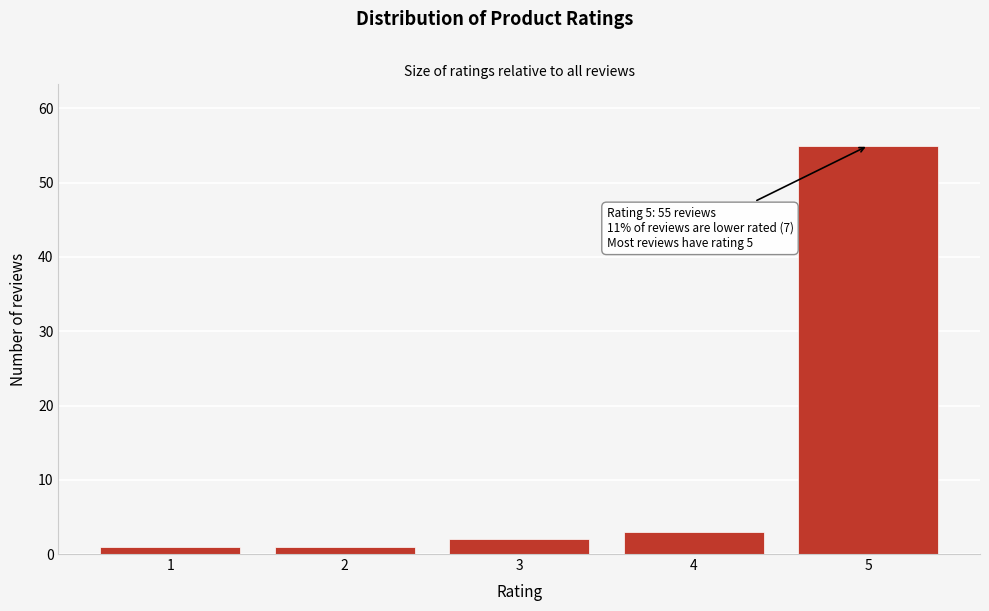

Reading right to left, extract all data points from this chart.

5=55	4=3	3=2	2=1	1=1